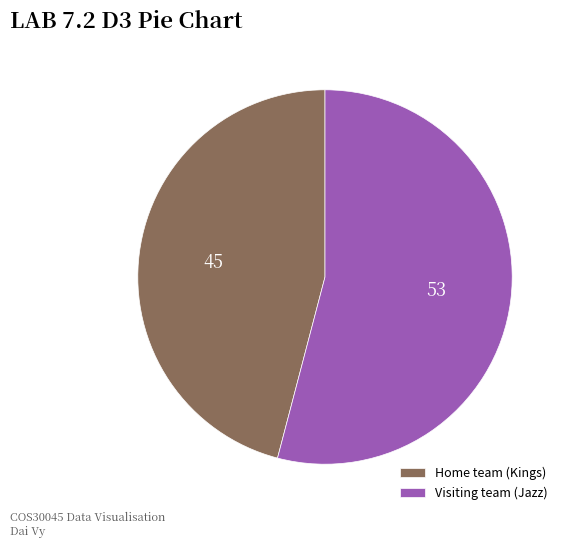

Do Home team (Kings) and Visiting team (Jazz) together represent more than half of the pie?

Yes